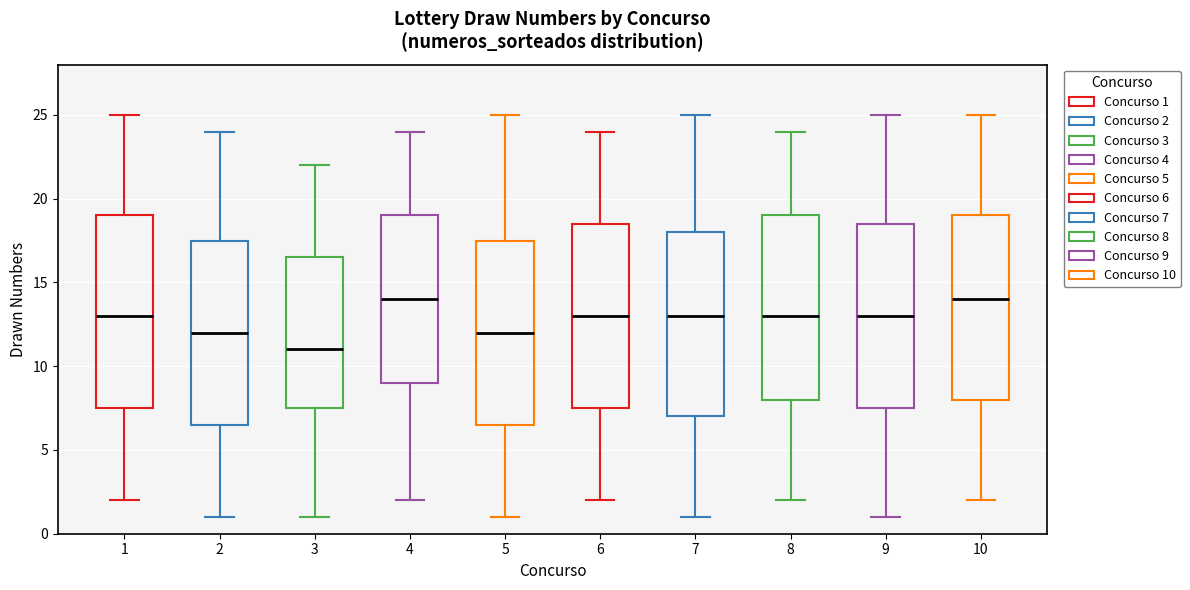

Reading left to right, read every box against the y-axis: the position of its median line, the range the box covers, and the ends of its whiskers. The values are not printed on the chart, so give them approximately, as read against the axis.

1: median 13.0, box 7.5 to 19.0, whiskers 2.0 to 25.0
2: median 12.0, box 6.5 to 17.5, whiskers 1.0 to 24.0
3: median 11.0, box 7.5 to 16.5, whiskers 1.0 to 22.0
4: median 14.0, box 9.0 to 19.0, whiskers 2.0 to 24.0
5: median 12.0, box 6.5 to 17.5, whiskers 1.0 to 25.0
6: median 13.0, box 7.5 to 18.5, whiskers 2.0 to 24.0
7: median 13.0, box 7.0 to 18.0, whiskers 1.0 to 25.0
8: median 13.0, box 8.0 to 19.0, whiskers 2.0 to 24.0
9: median 13.0, box 7.5 to 18.5, whiskers 1.0 to 25.0
10: median 14.0, box 8.0 to 19.0, whiskers 2.0 to 25.0